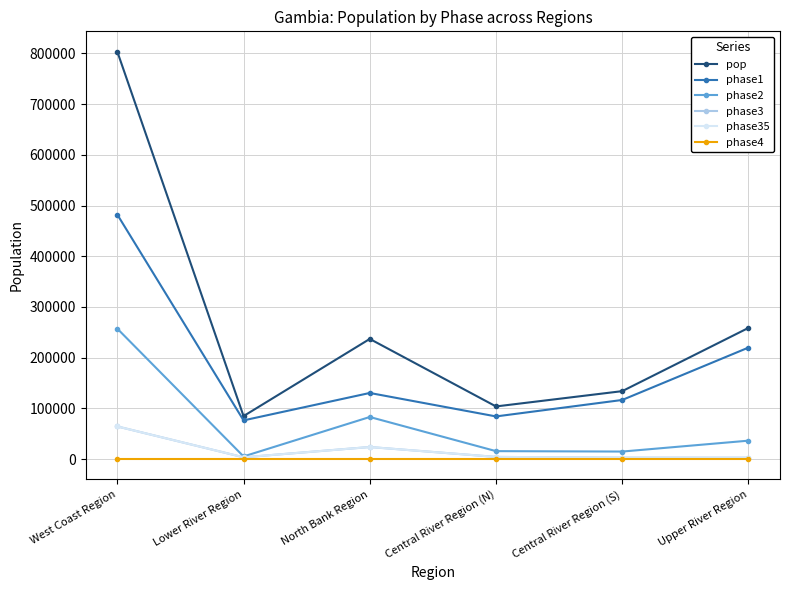

True or false: pop and phase4 cross at least once.

False